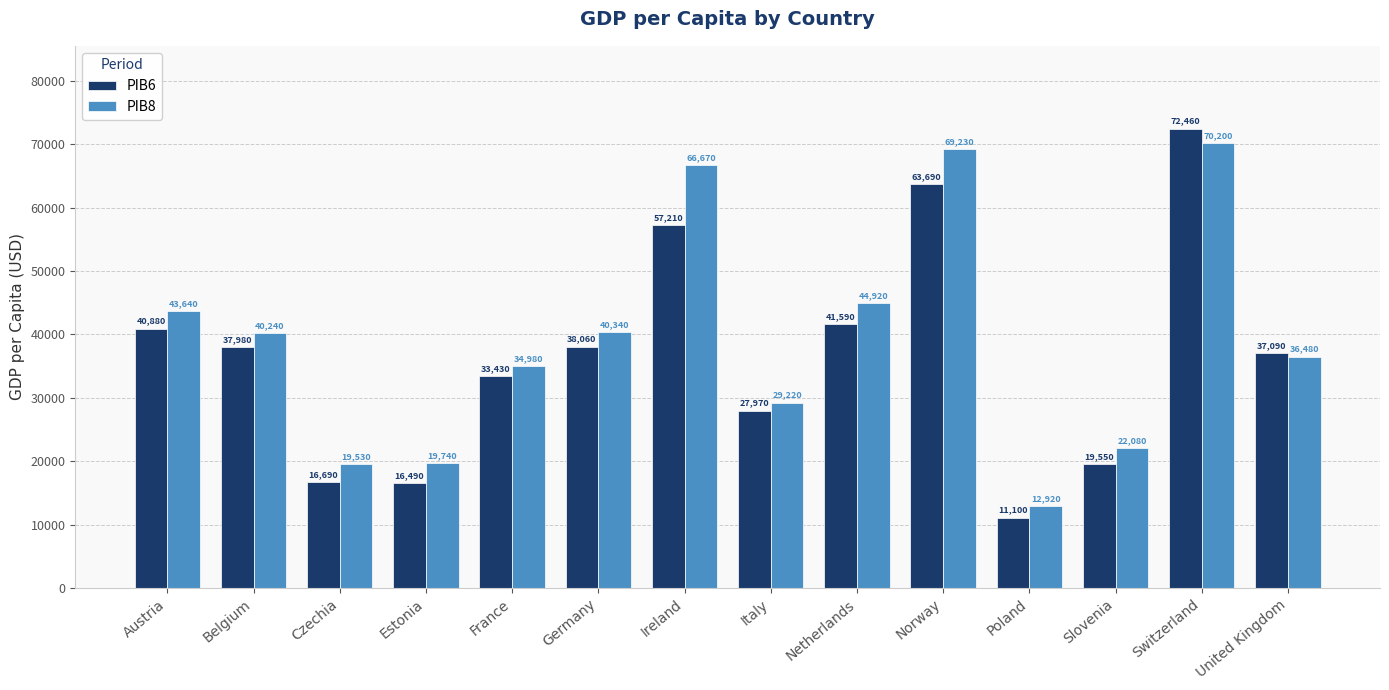

Does the chart contain any negative values?

No